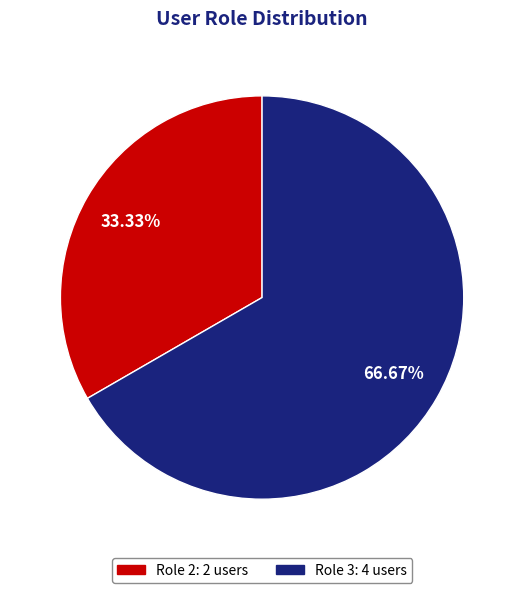

Is there a majority slice in this chart?

Yes